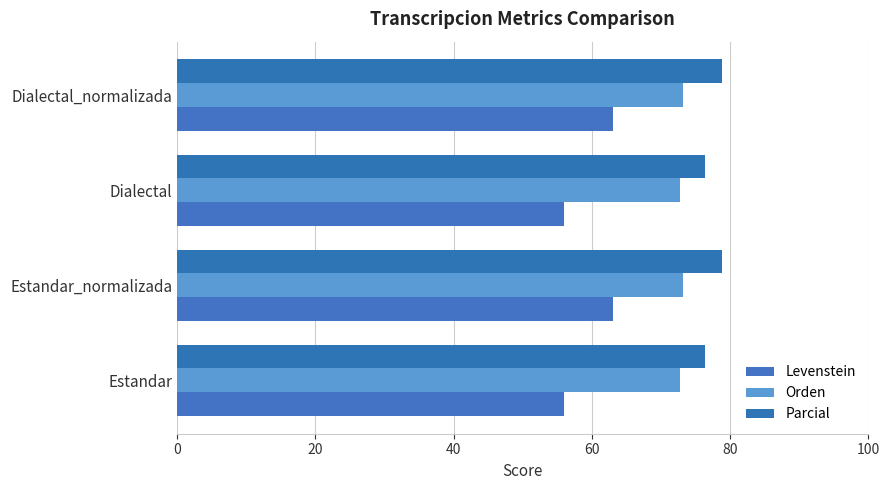

Reading left to right, list all the values displayed in this chart.

Levenstein: 56.0	63.0	56.0	63.0
Orden: 72.8	73.1	72.8	73.1
Parcial: 76.4	78.8	76.4	78.8